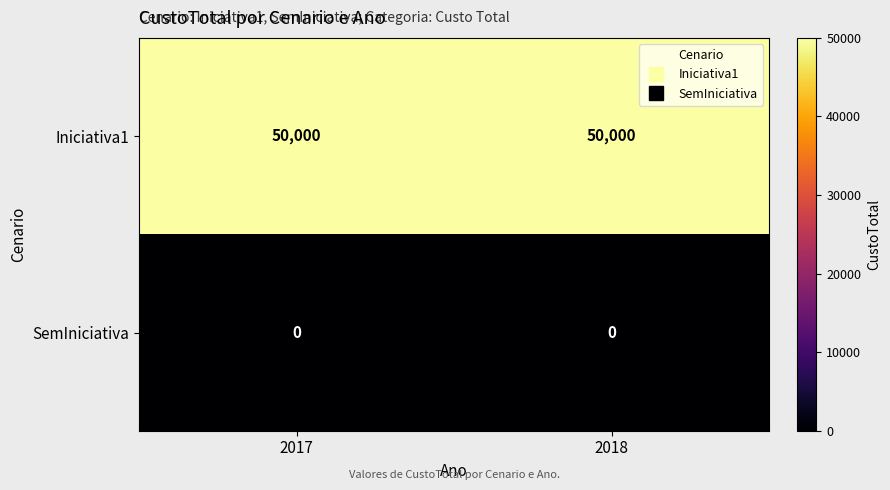

Reading right to left, extract all data points from this chart.

Iniciativa1: 2018=50000	2017=50000
SemIniciativa: 2018=0	2017=0